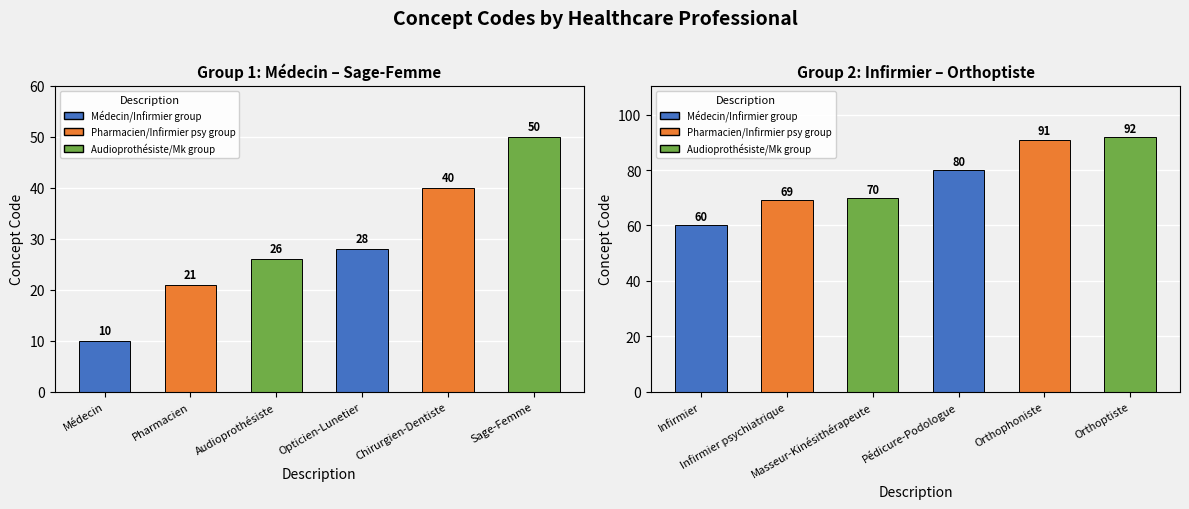

What is the difference between the second highest and minimum values?

31